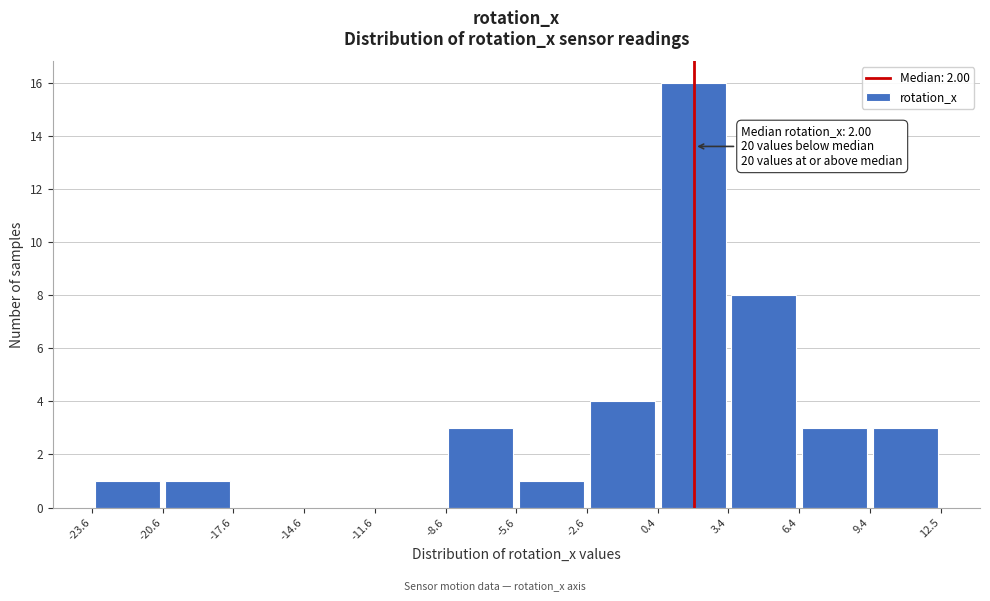

Over which range of the x-axis is the bar tallest?

0.4 to 3.4